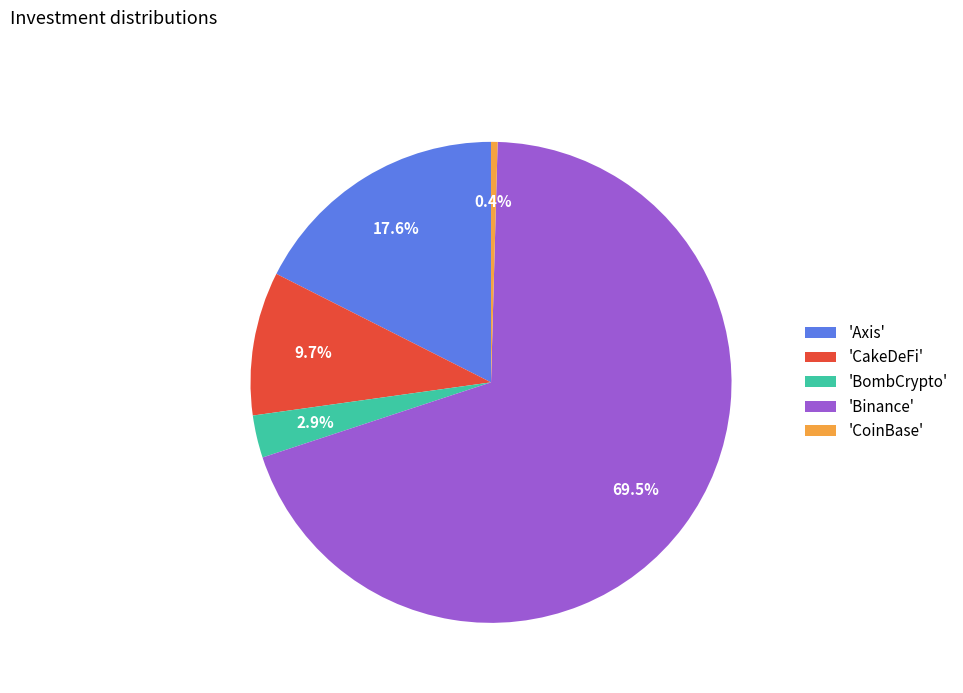

Between 'Binance' and 'Axis', which is larger?

'Binance'